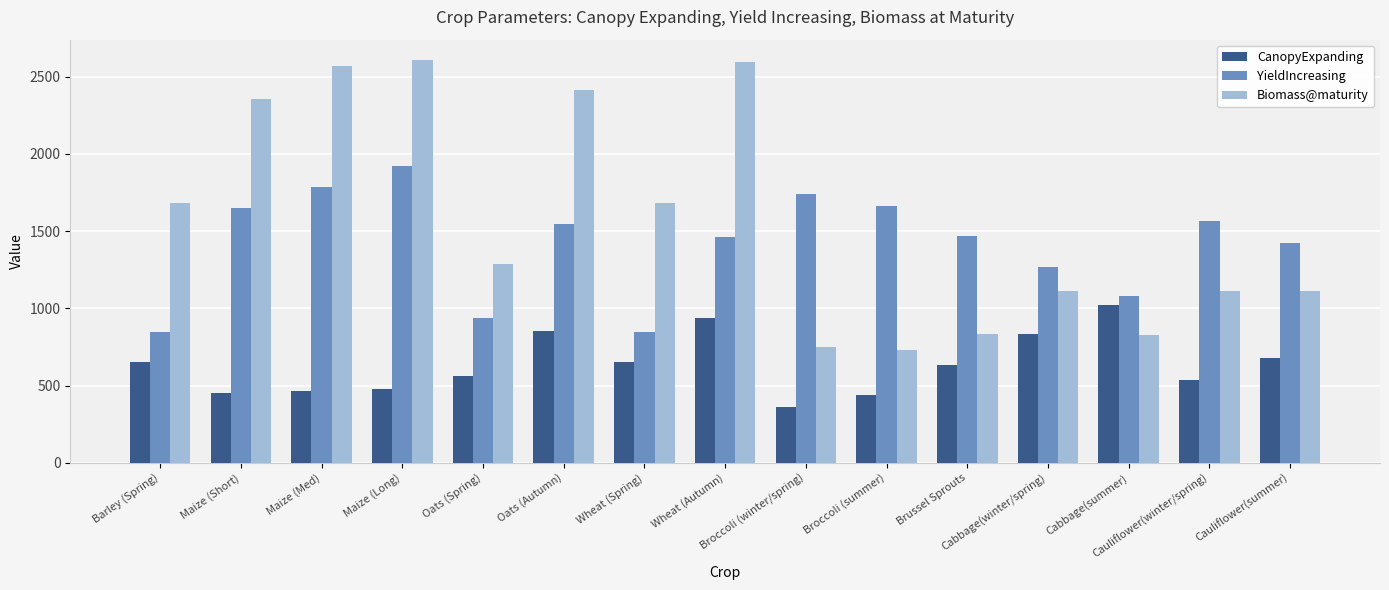

What is the spread (max minus min) of values at Cabbage(summer)?

250.4